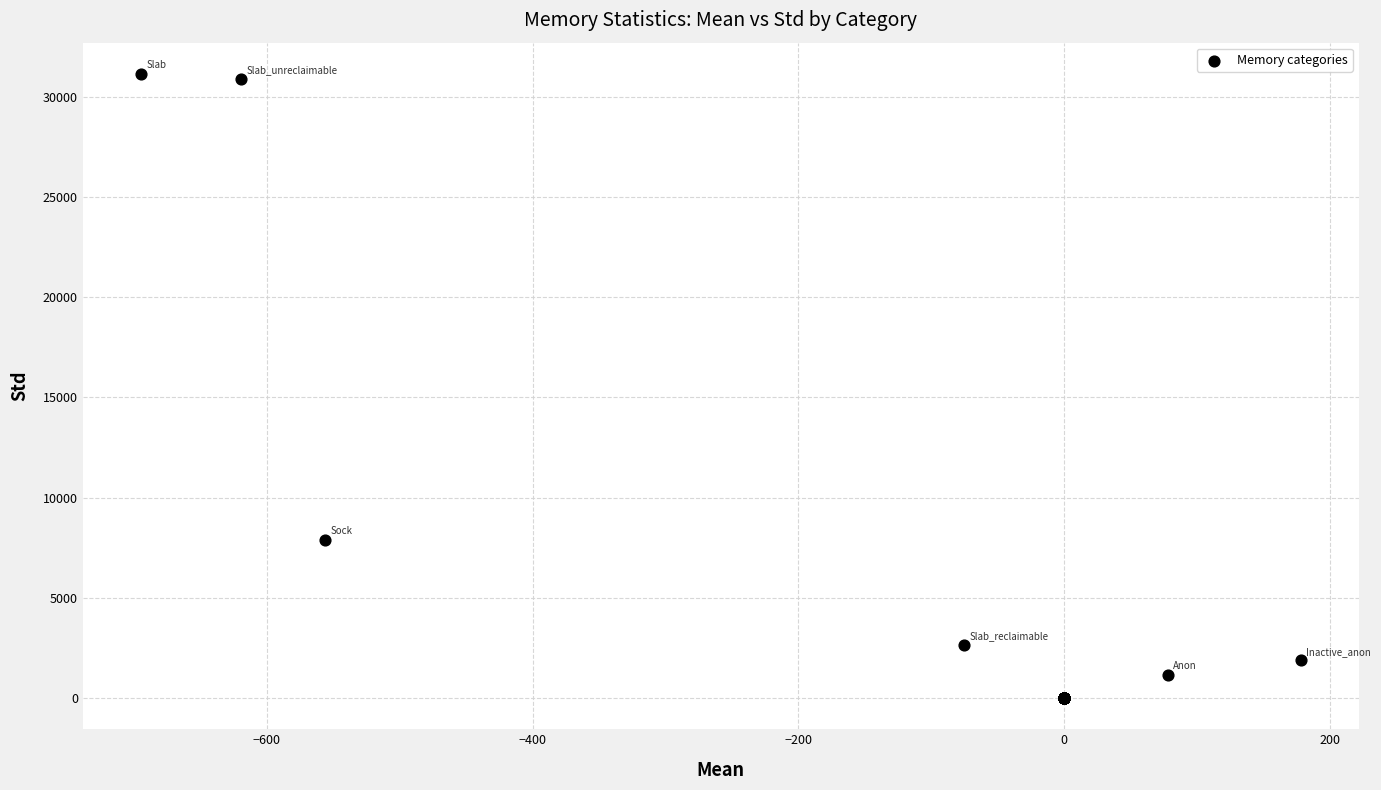

What Y value in the scatter plot is closest to 15572?

7888.4